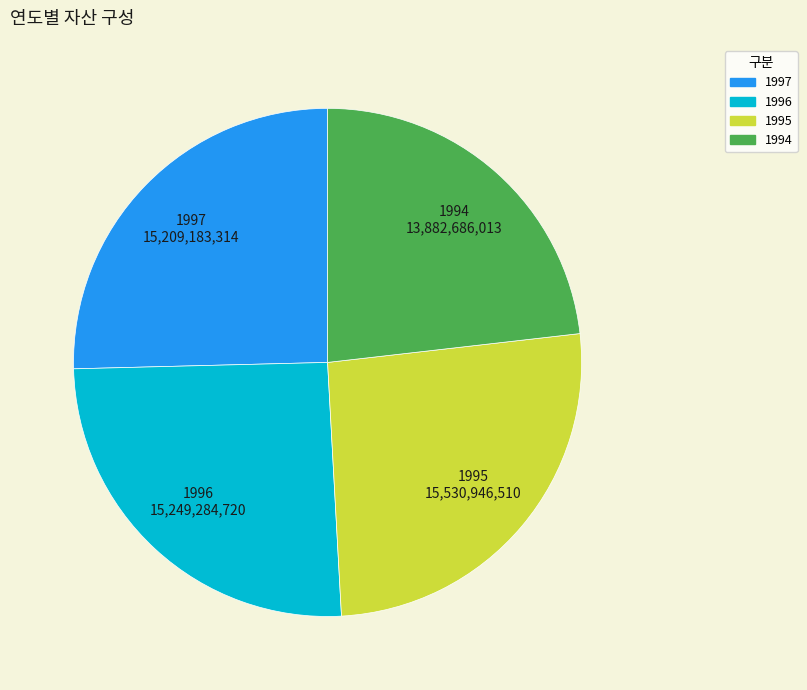

Approximately how many times larger is the value at 1994 compared to 1997?

0.9